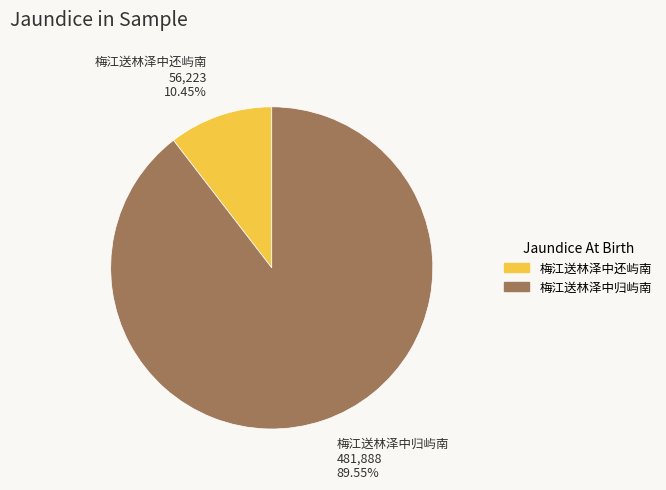

Is it true that 梅江送林泽中归屿南 is 82% of the pie?

False